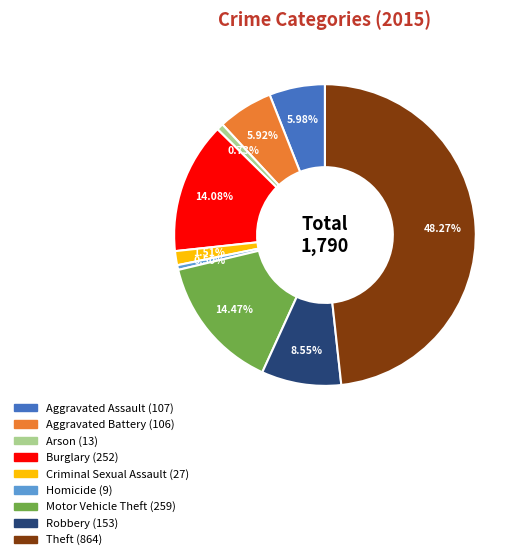

Is the sum of Burglary and Motor Vehicle Theft greater than half?

No